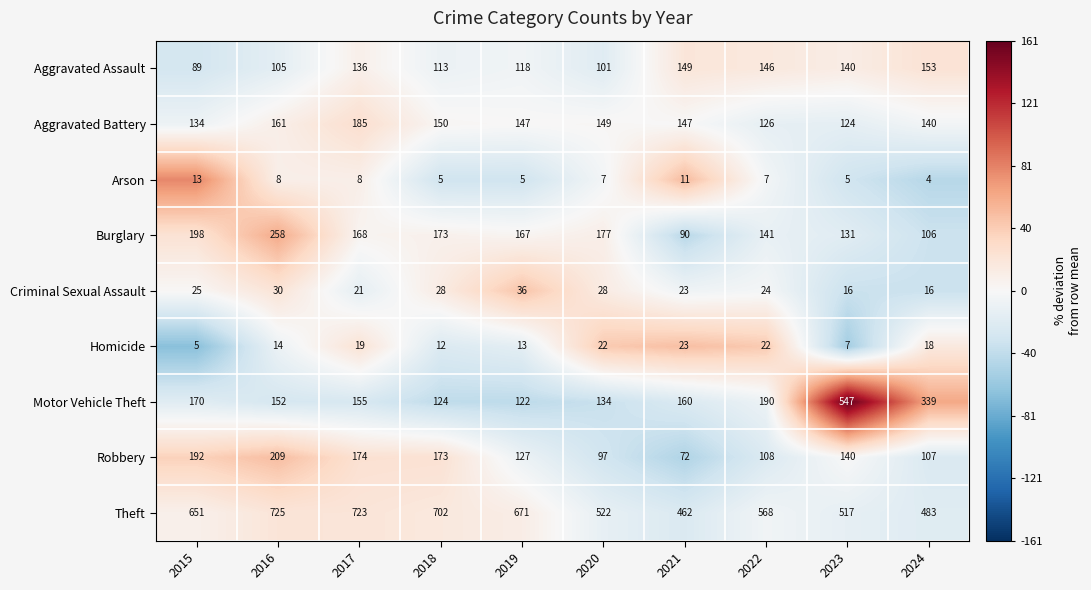

At how many categories does at least one series exceed 48?

10